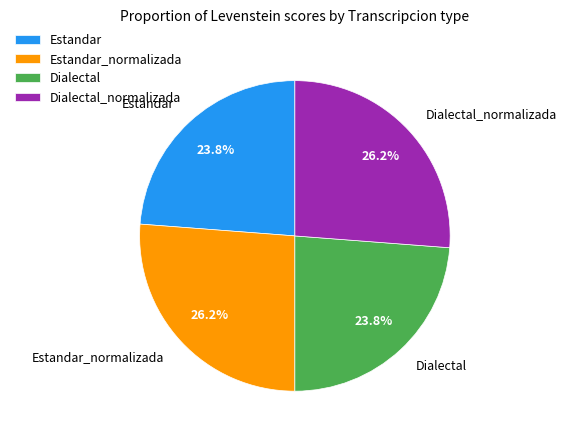

To the nearest percent, what is the difference between the Estandar_normalizada and Estandar slice percentages?

2%